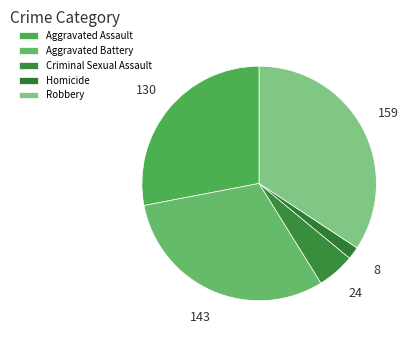

How many slices are in this pie chart?

5